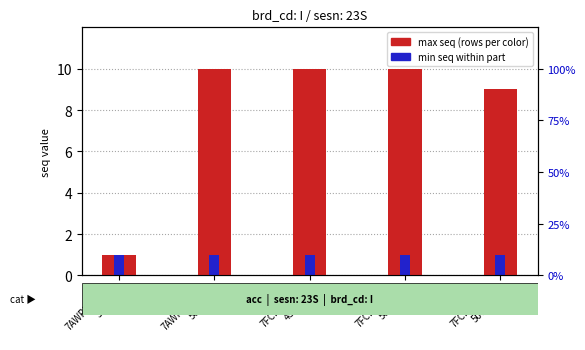

What is the label of the 5th bar from the right?

7AWRM0133
50IVS